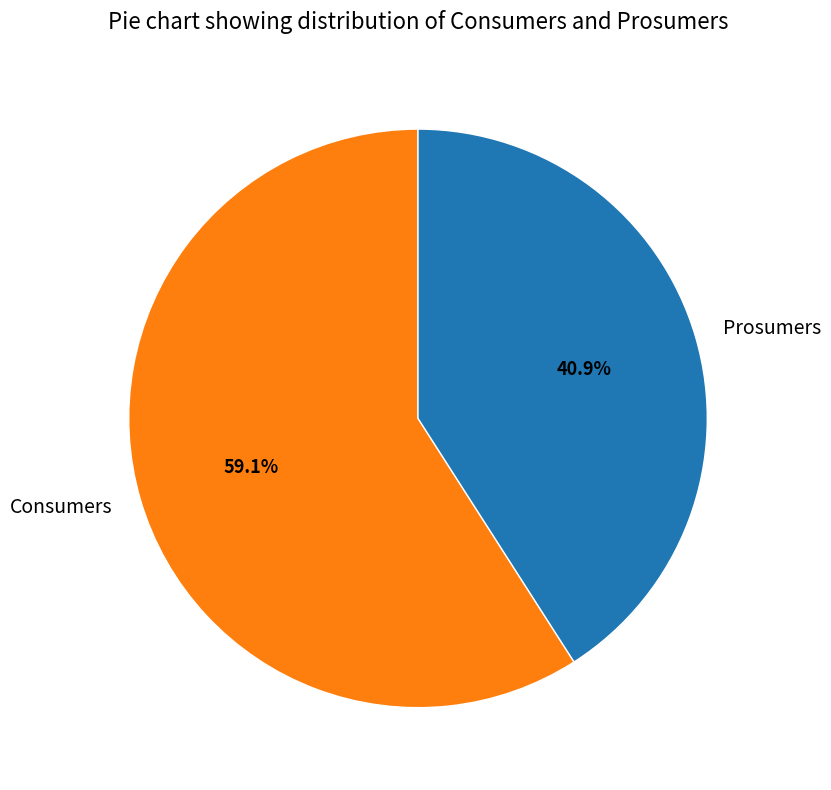

Which category accounts for the majority?

Consumers